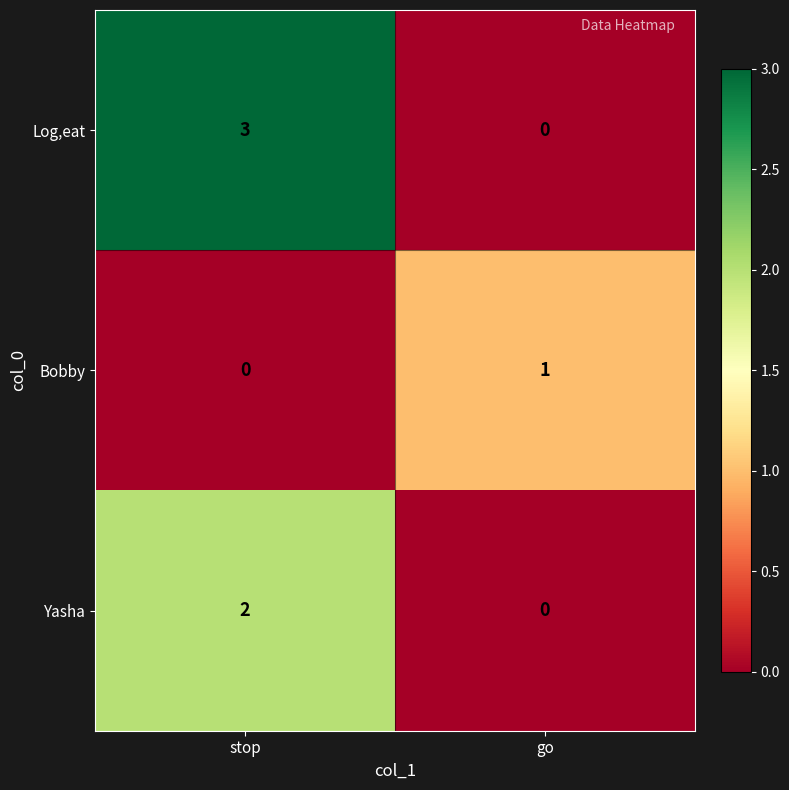

Which series has the largest range (max minus min)?

Log,eat